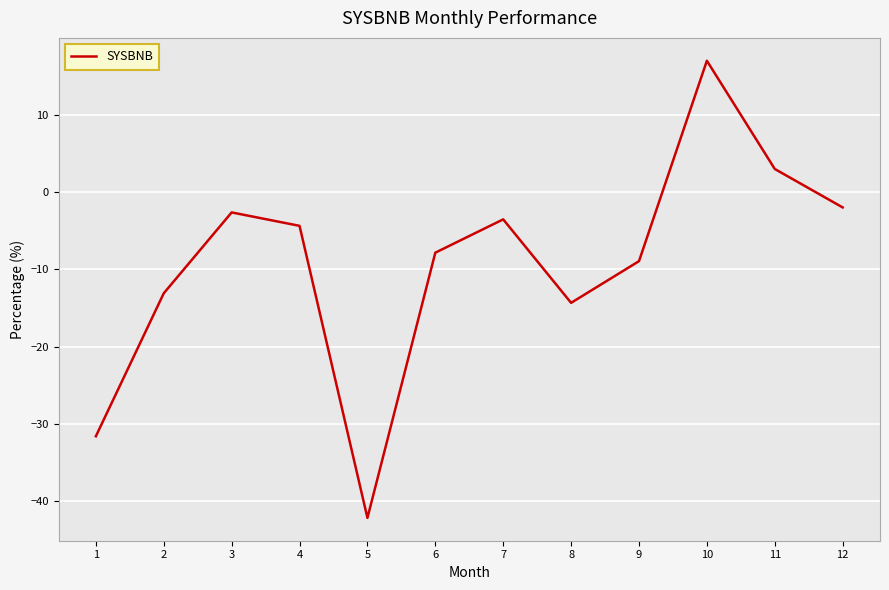

At which label is the value closest to -12?

2